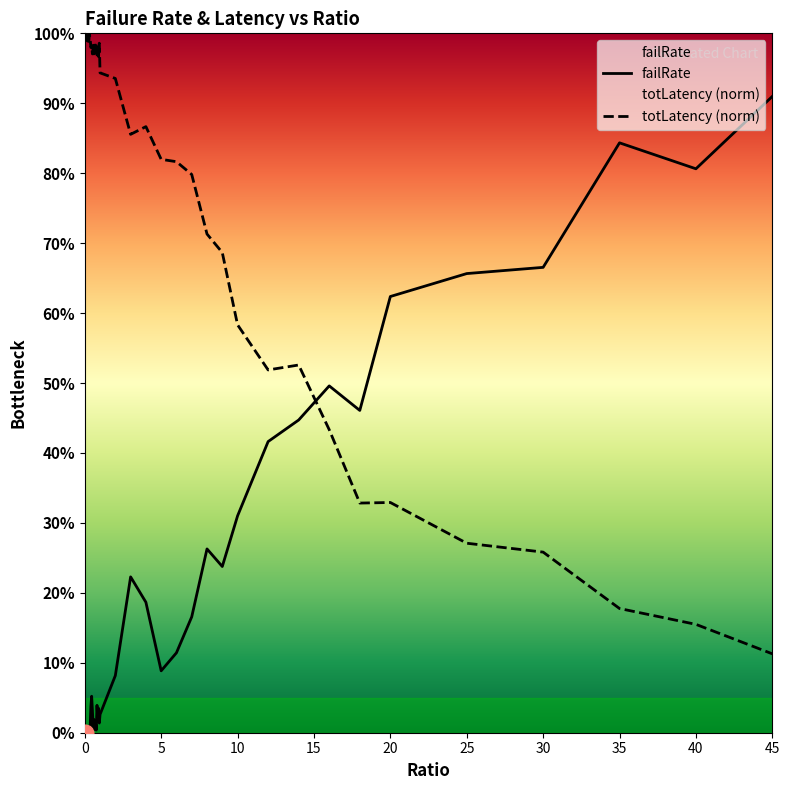

At which category is the sum across all series the highest?

3